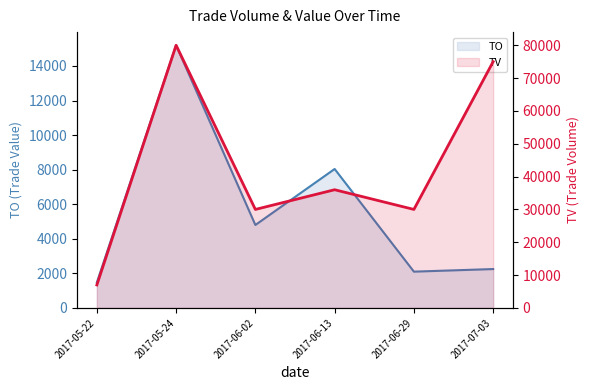

Which series has the largest range (max minus min)?

TV